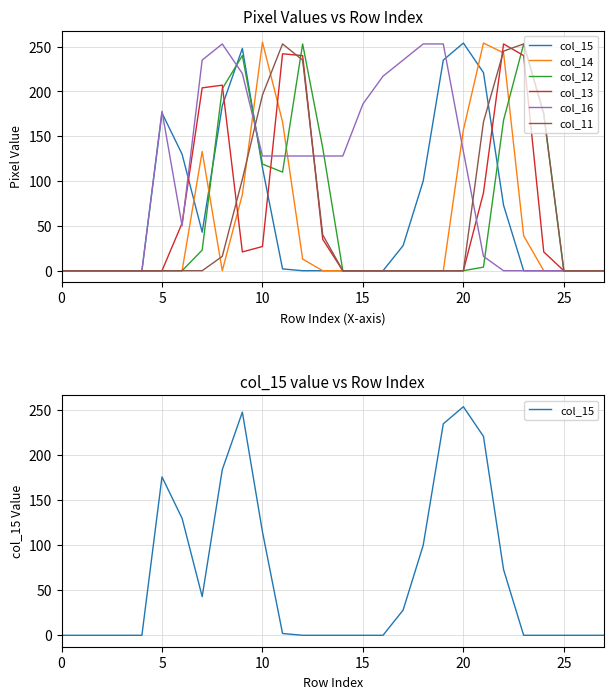

What is the spread (max minus min) of values at 11?

251